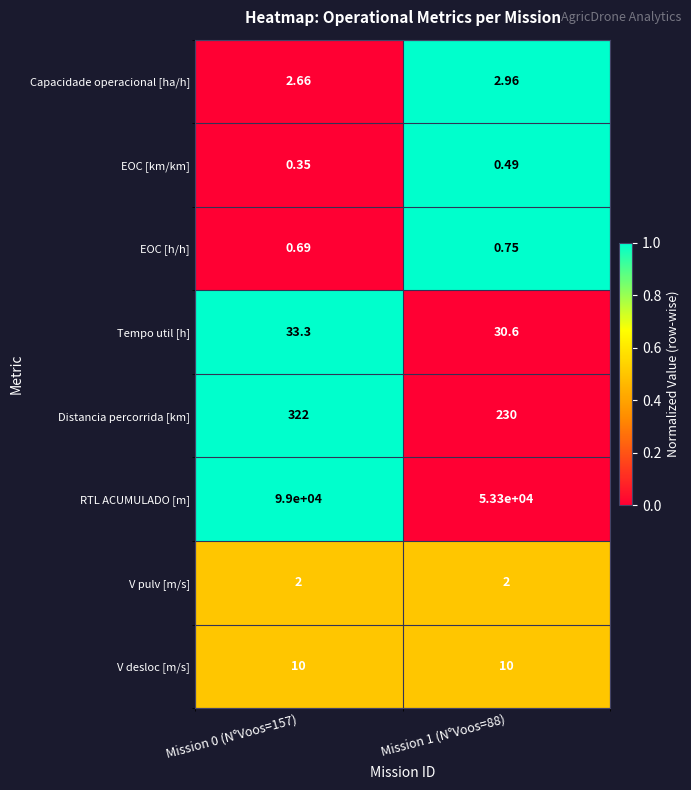

At how many categories does at least one series exceed 0?

2